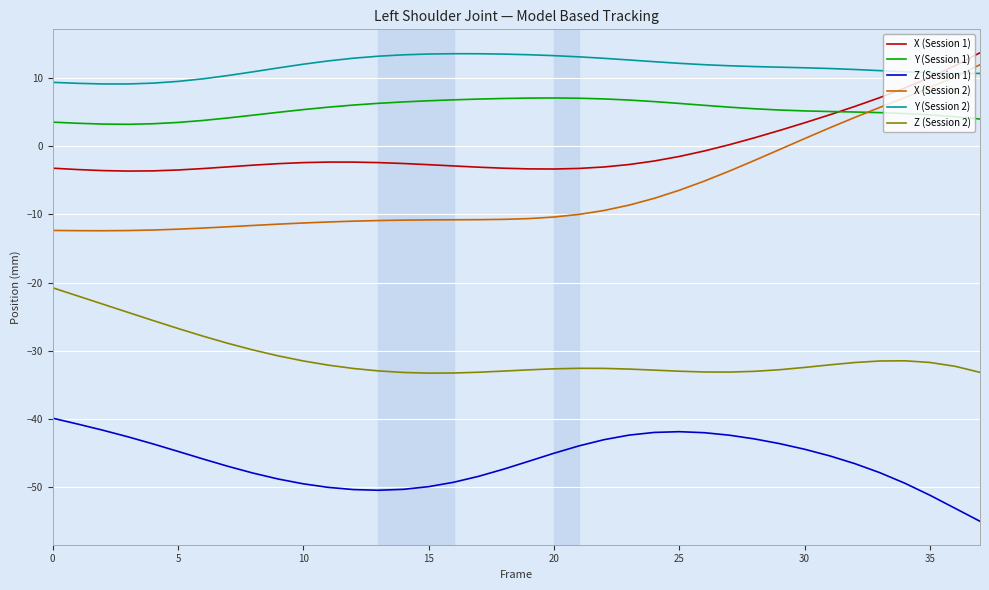

Which series has the largest range (max minus min)?

X (Session 2)